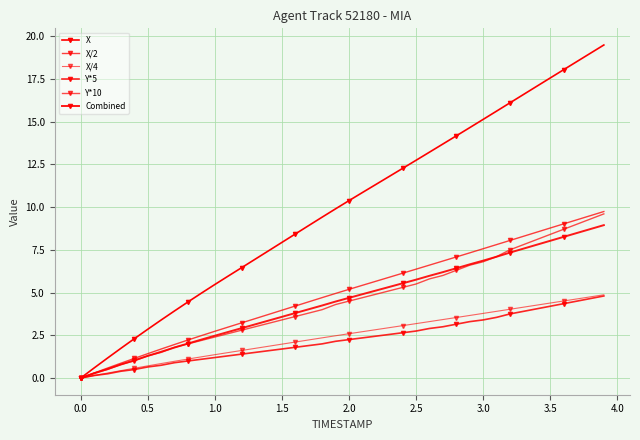

Does the chart display data point markers on the line(s)?

Yes